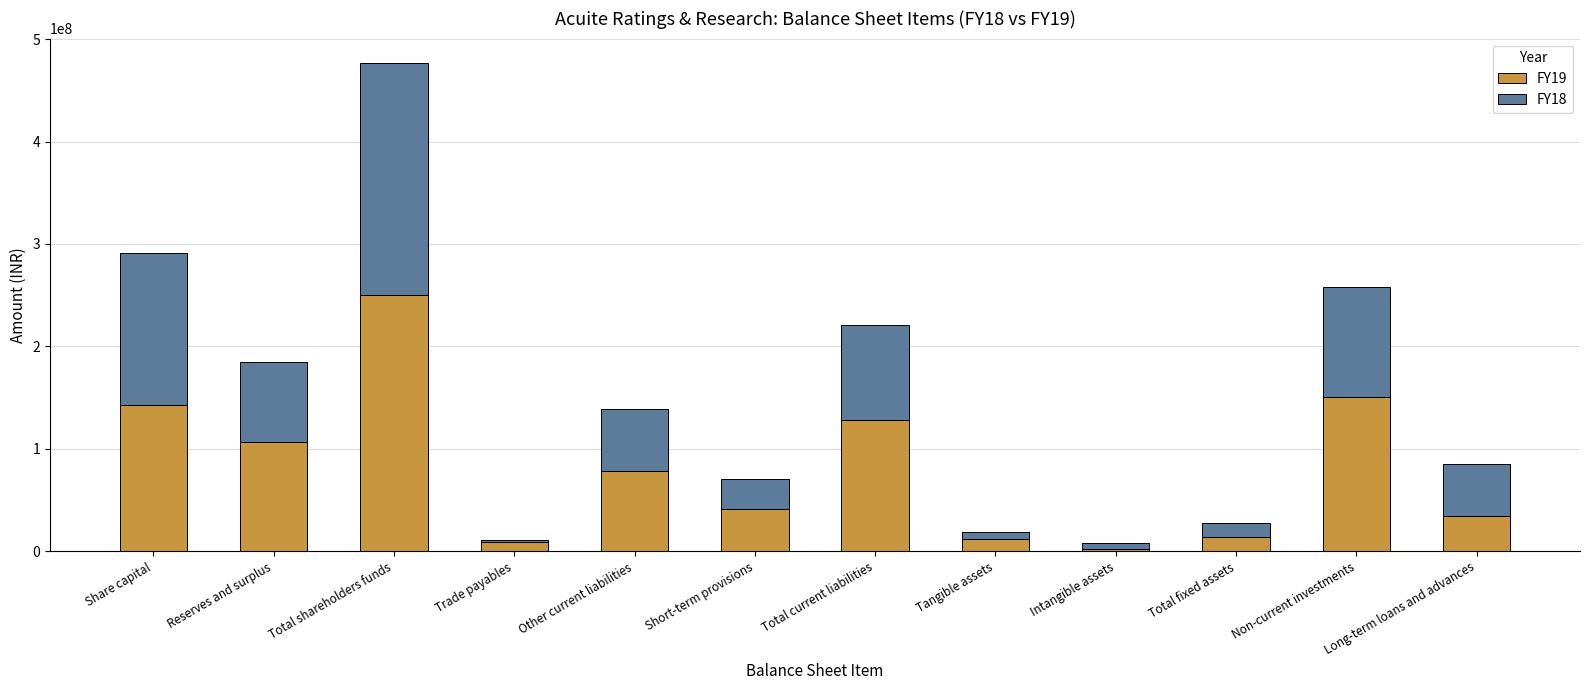

Which category has the highest value in the FY19 series?

Total shareholders funds